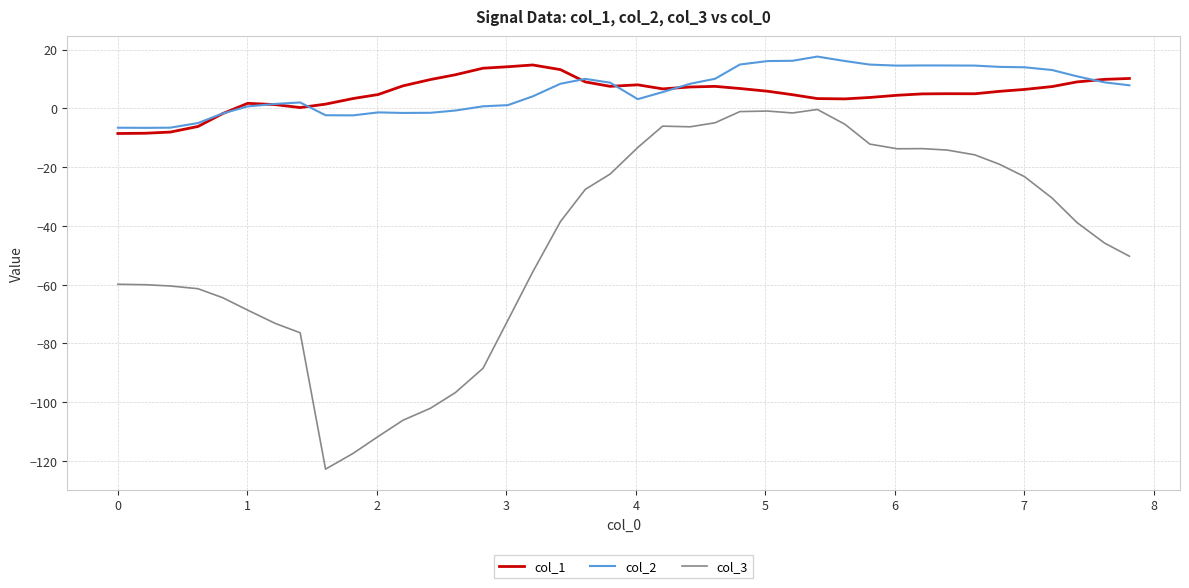

What is the greatest value displayed?

17.6